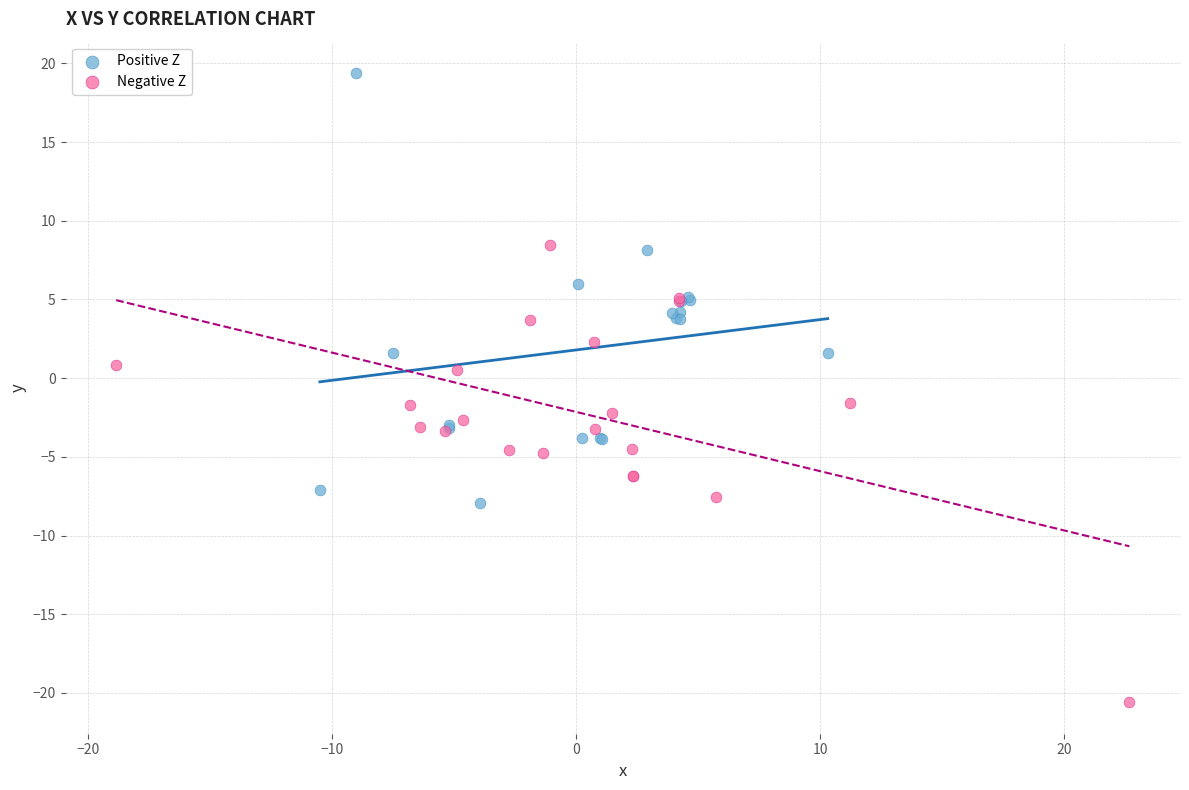

Which series contains the lowest Y value?

Negative Z